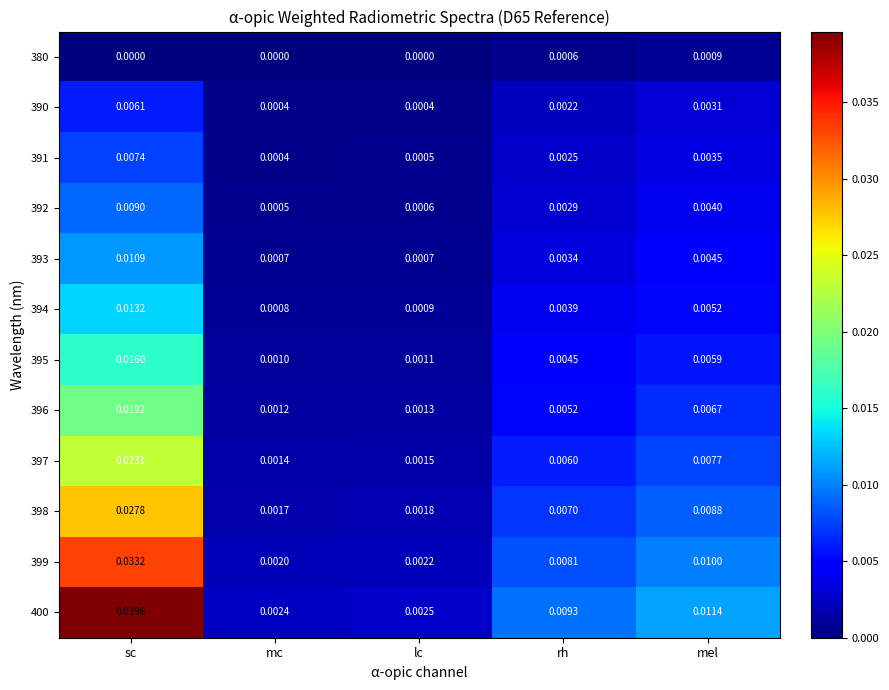

List the labels in order of 394 value, smallest first.

mc, lc, rh, mel, sc